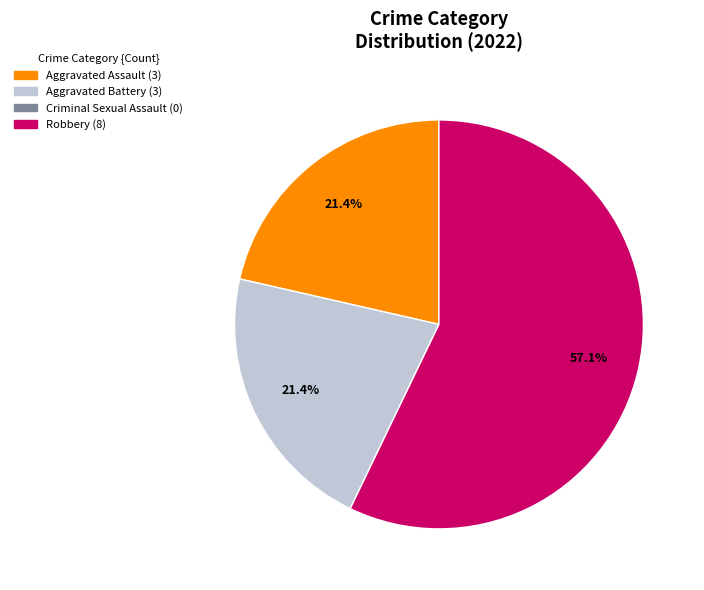

True or false: Aggravated Assault accounts for 15% of the total.

False